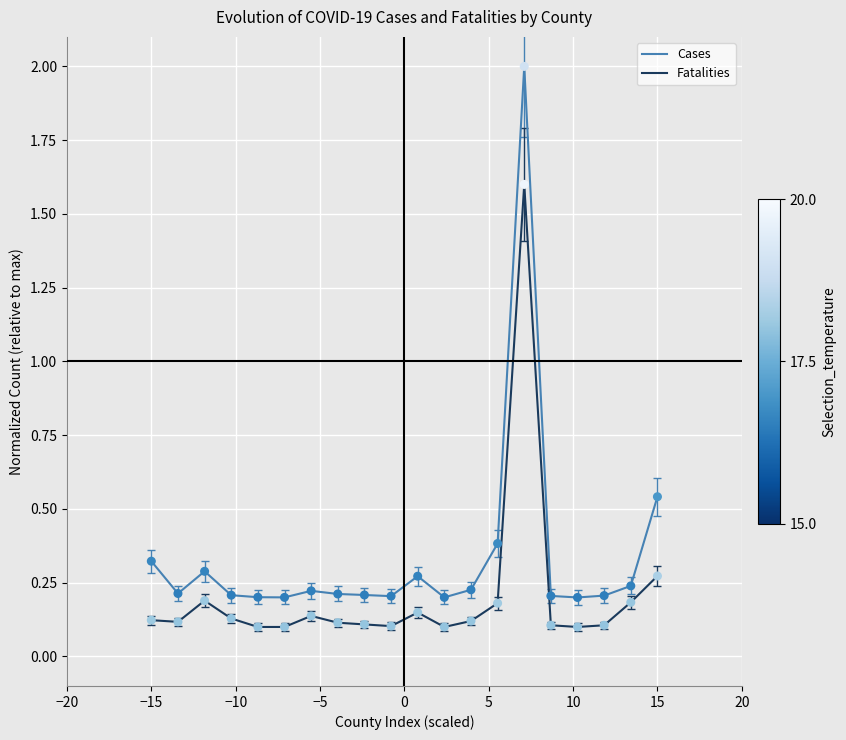

Which series has the largest total across all categories?

Cases